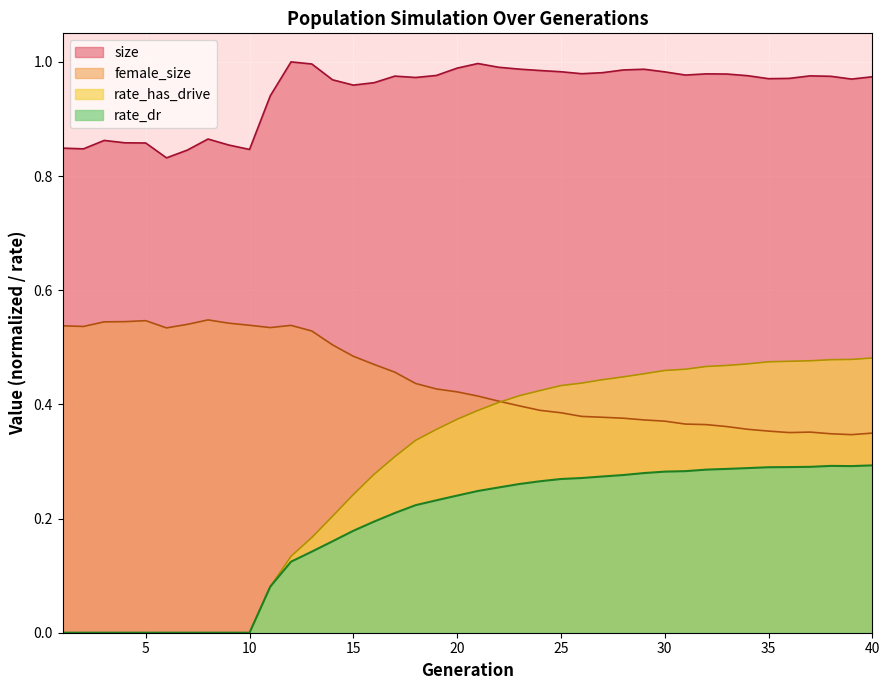

Rank the series by their maximum value, from highest to lowest.

size, female_size, rate_has_drive, rate_dr